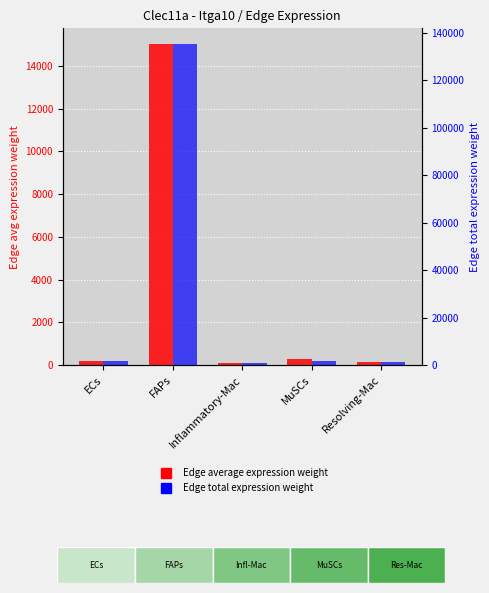

What is the minimum value for Edge total expression weight?

892.0